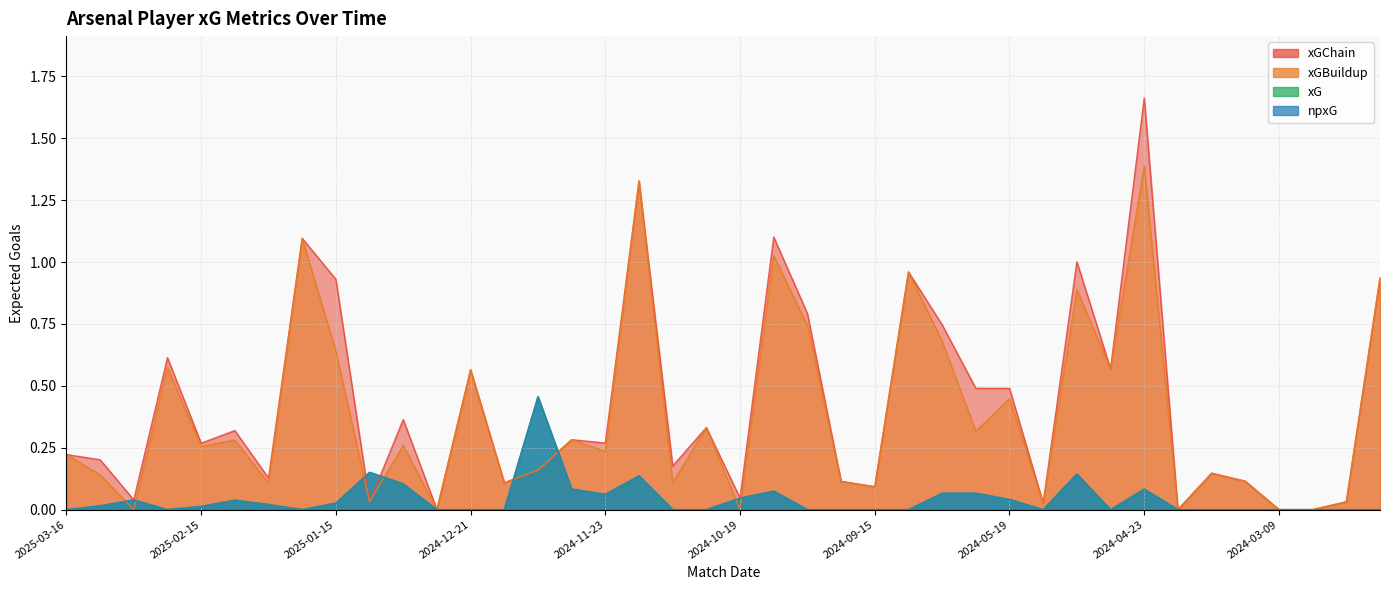

How many times do xGBuildup and npxG cross each other?

8